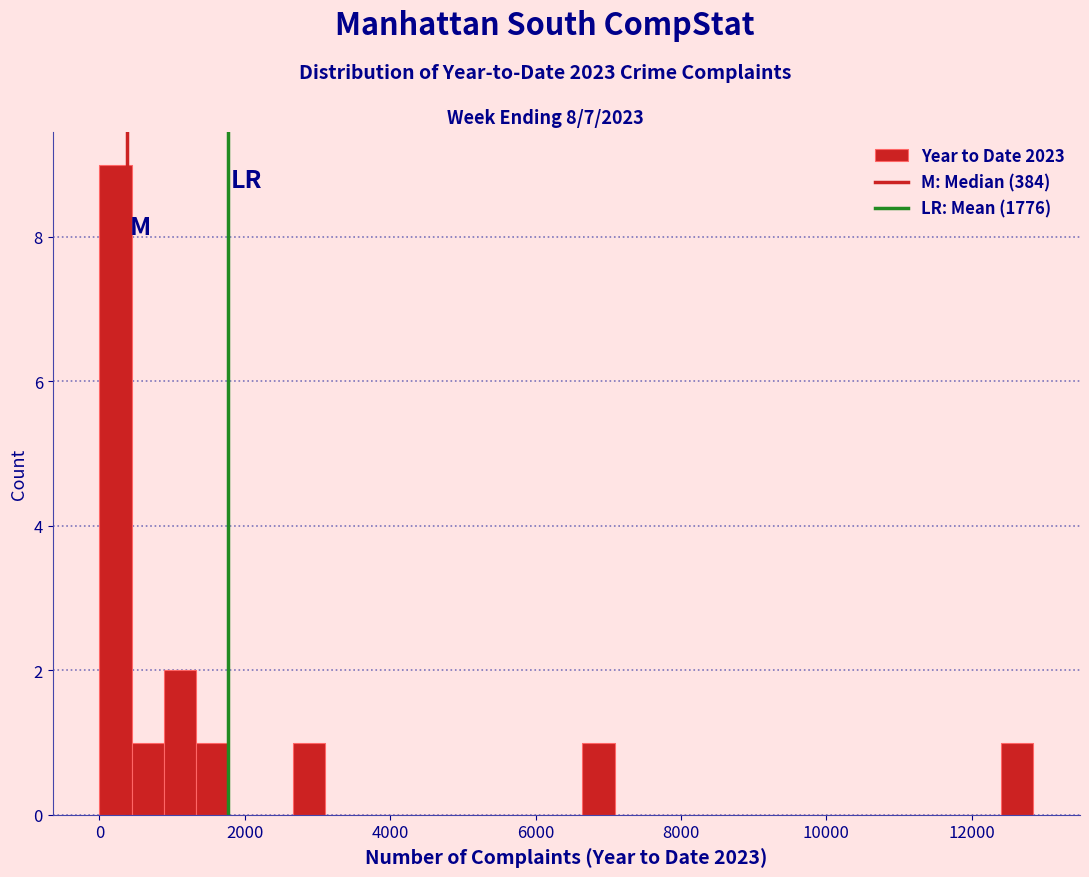

Around what value on the x-axis is the tallest bar? Give the approximate position of its centre, as read against the axis.

200